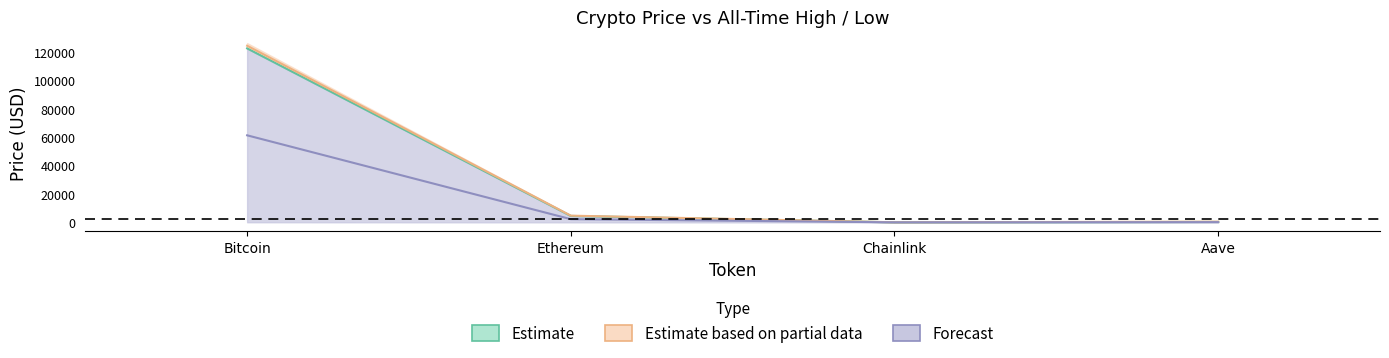

True or false: price and allTimeHigh intersect in this chart.

False